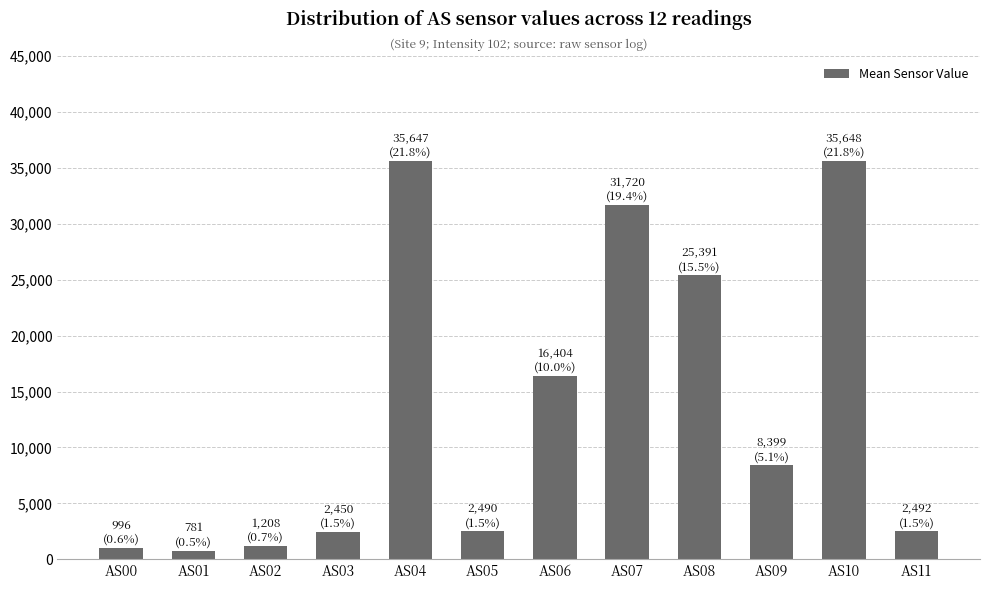

Are the bars grouped side by side (vs. stacked)?

No